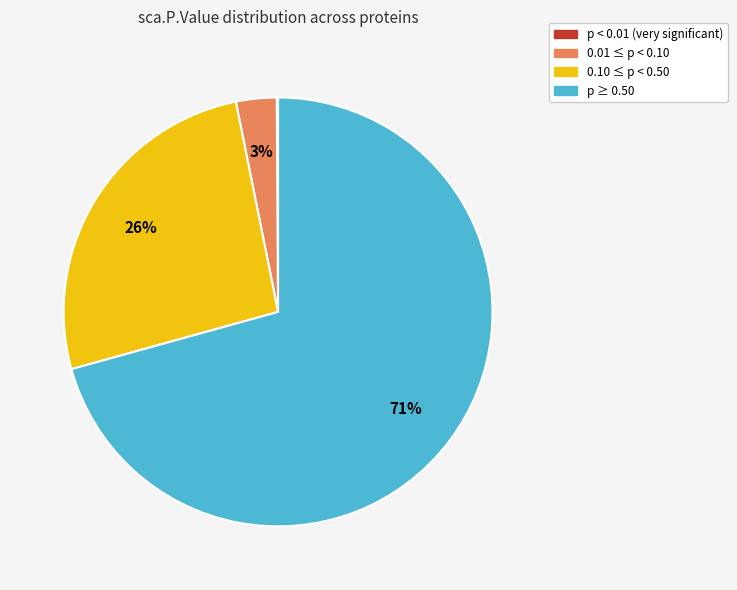

Does any single category account for the majority?

Yes